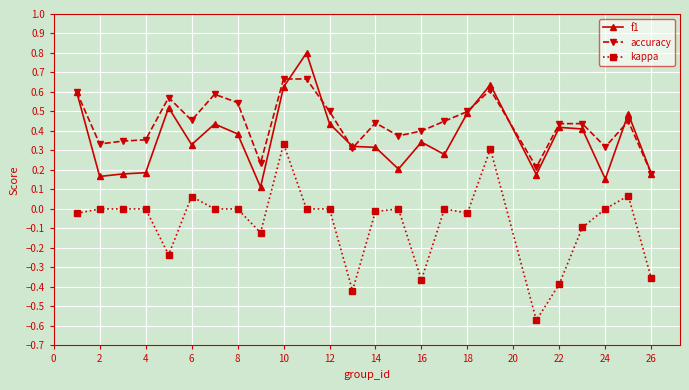

True or false: accuracy and kappa intersect in this chart.

False